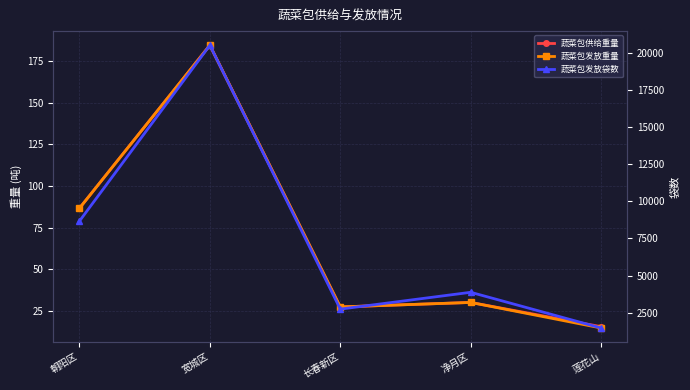

The 蔬菜包发放重量 series shows 142.2 at 朝阳区. True or false?

False